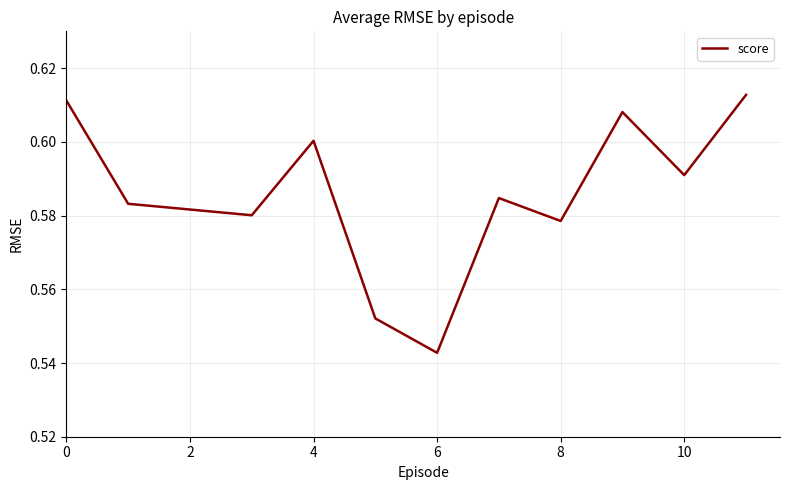

Is this an area chart (filled region under the line)?

No